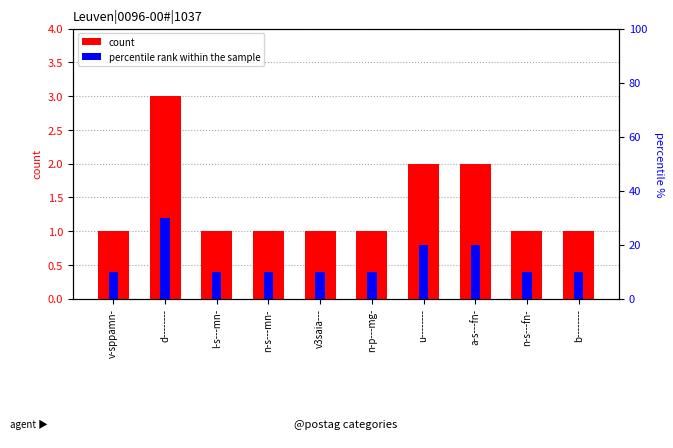

What is the difference between the highest and lowest values at b--------?

9